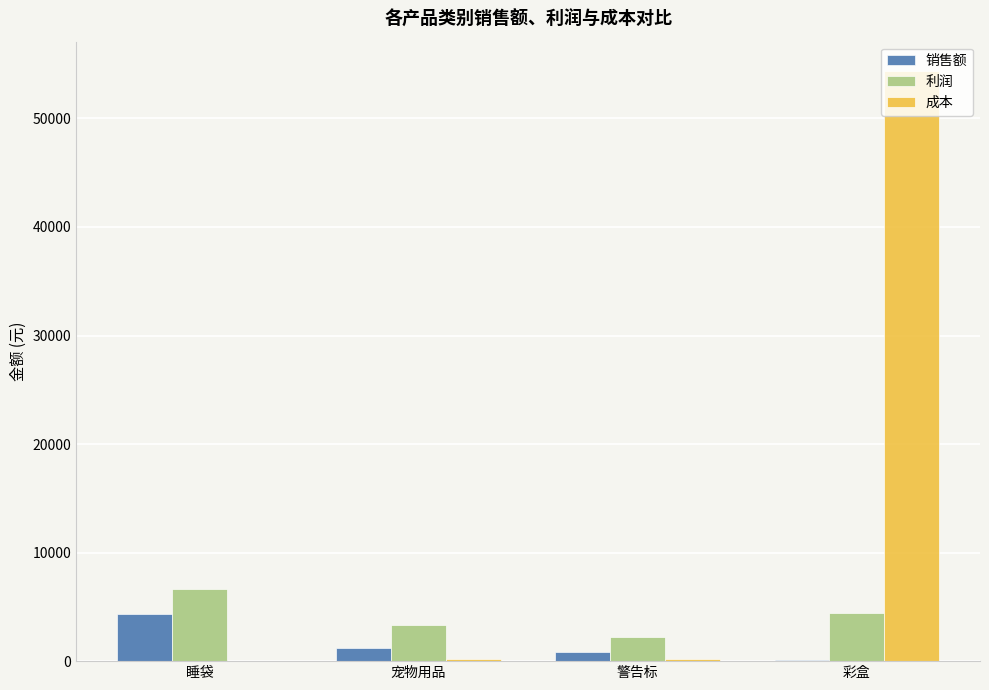

The 成本 series shows 54.0 at 睡袋. True or false?

True